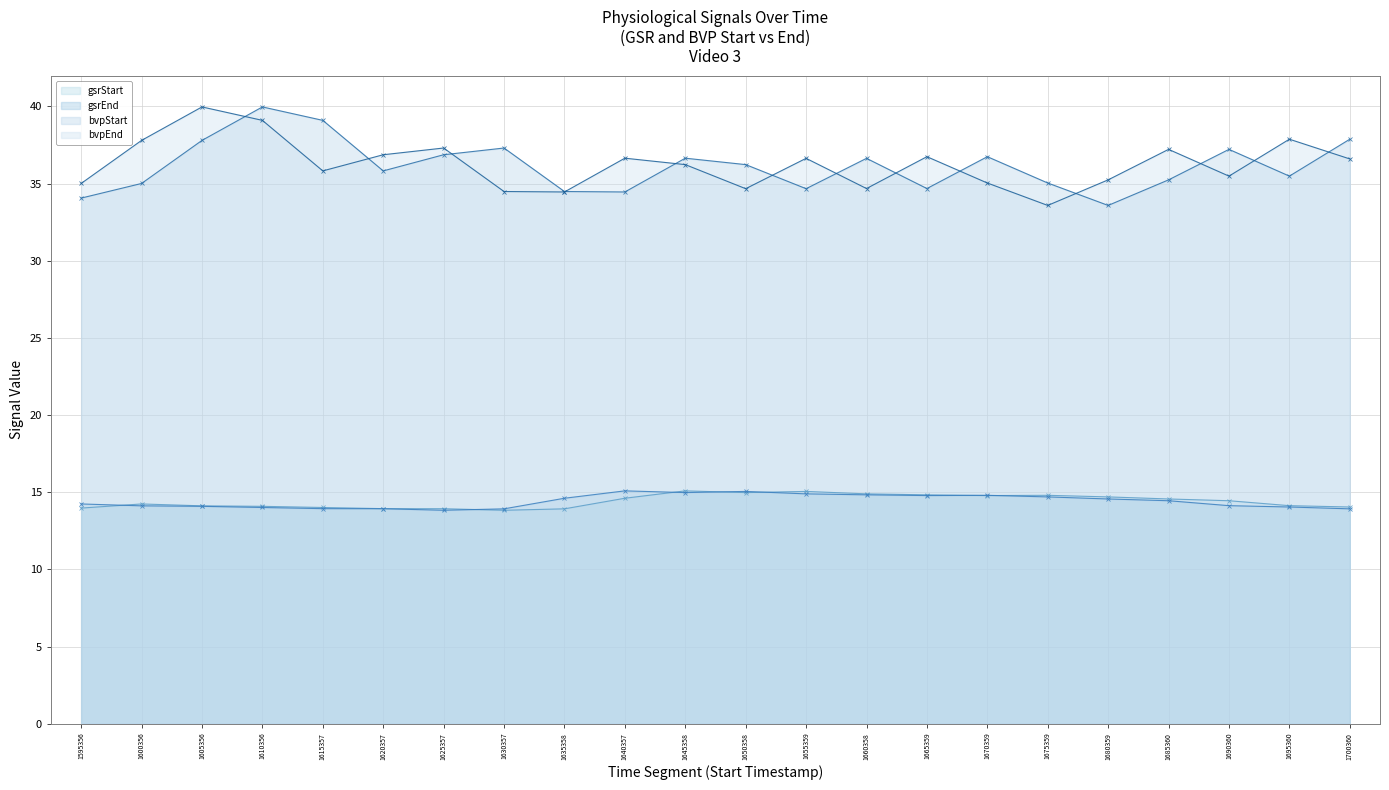

The value of gsrEnd at 1630357 is 24.2. True or false?

False